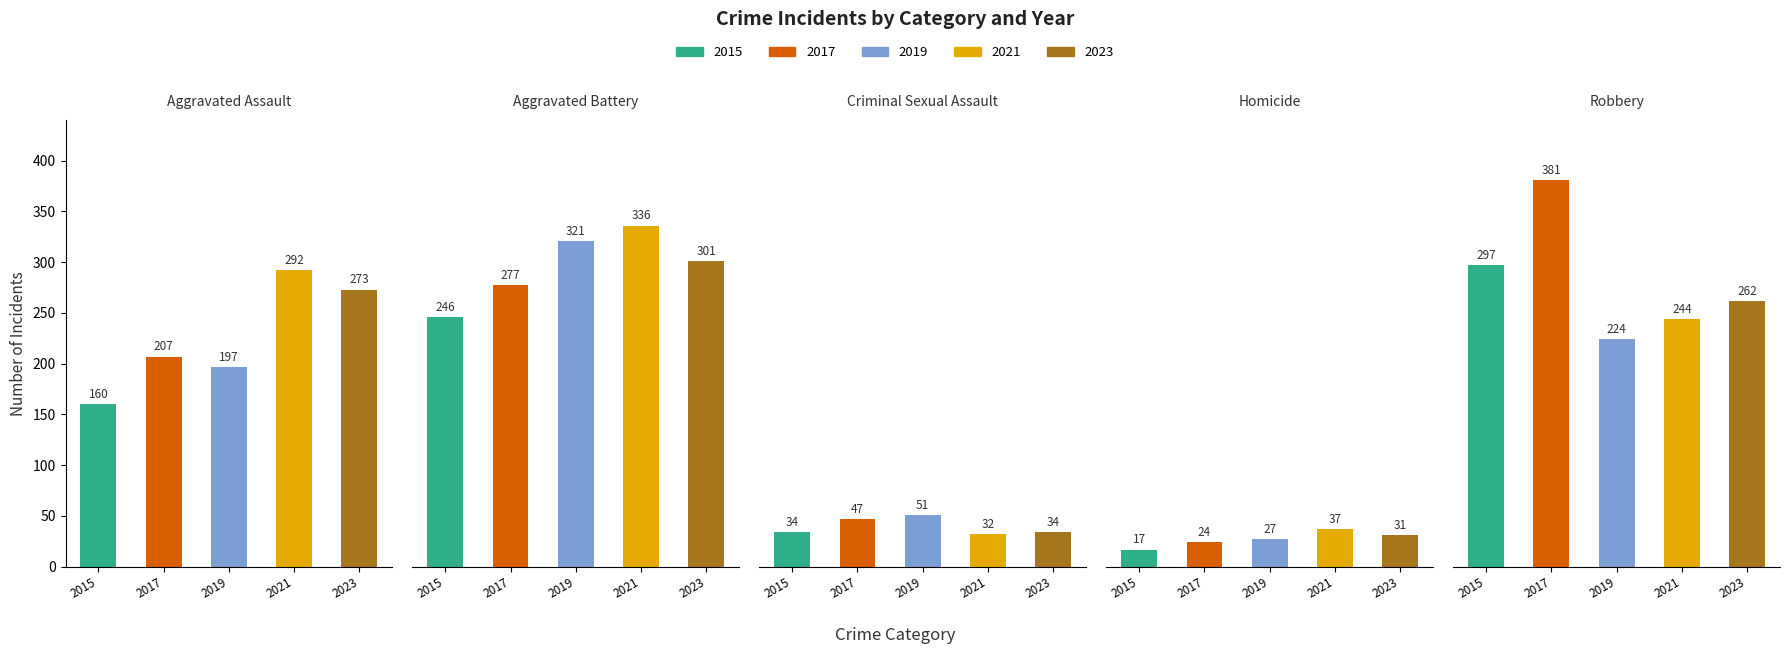

Is it true that Homicide equals 8 at 2018?

False